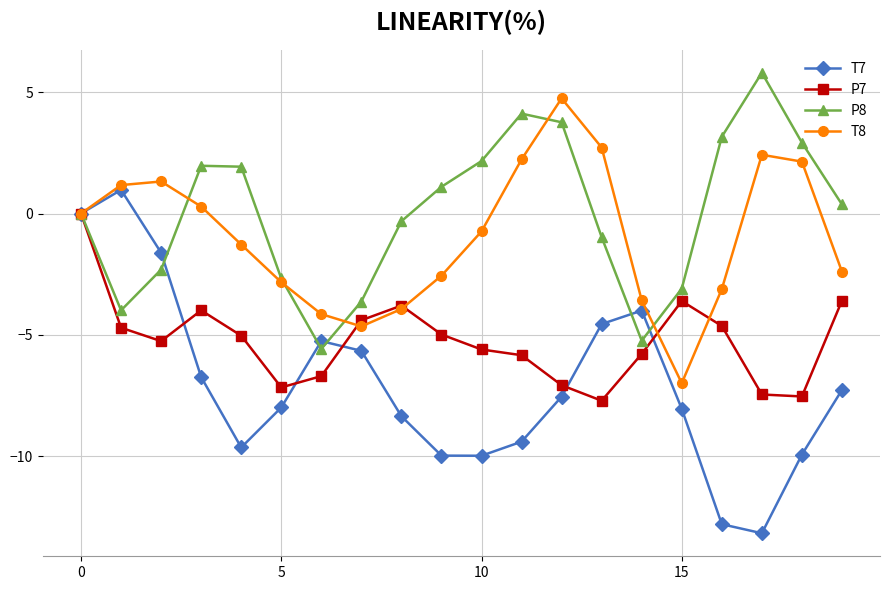

In T8, how many points are higher than both neighbors (excluding endpoints)?

3